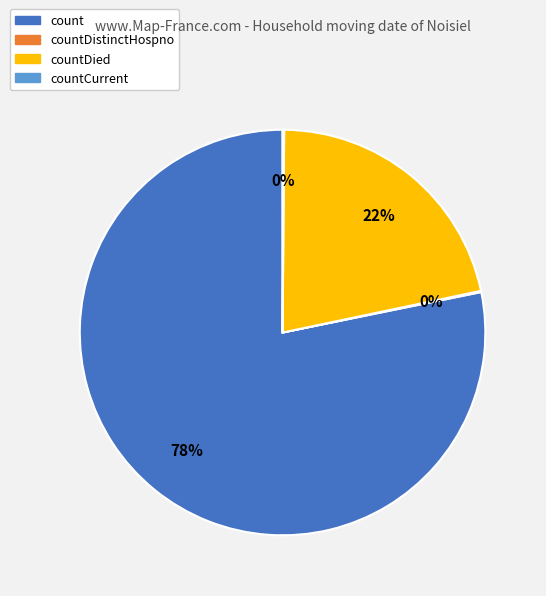

Is count the majority of the pie?

Yes